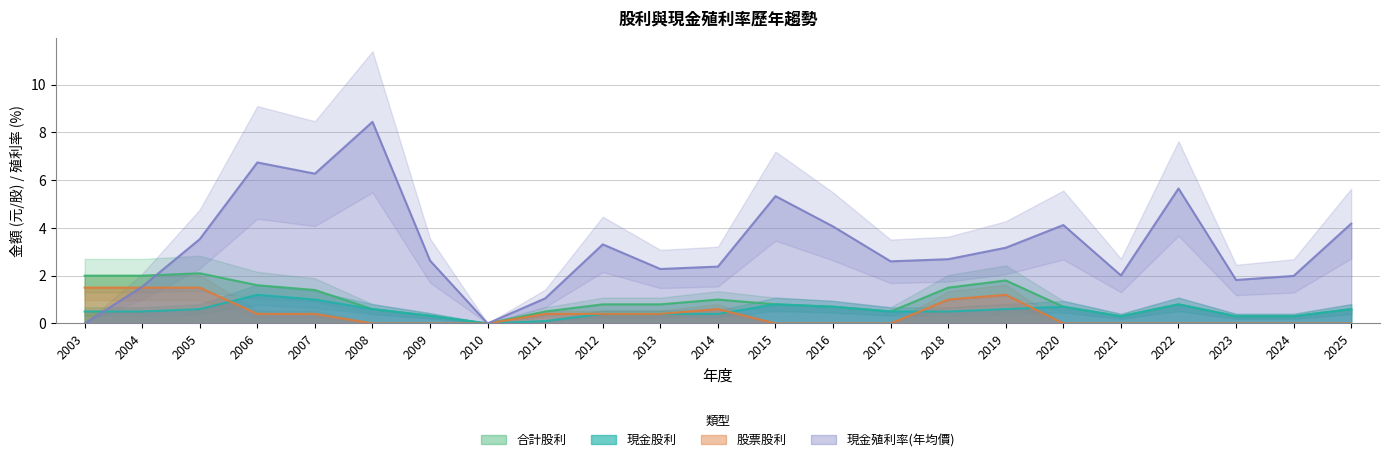

The 合計股利 series shows 0.0 at 2010. True or false?

True